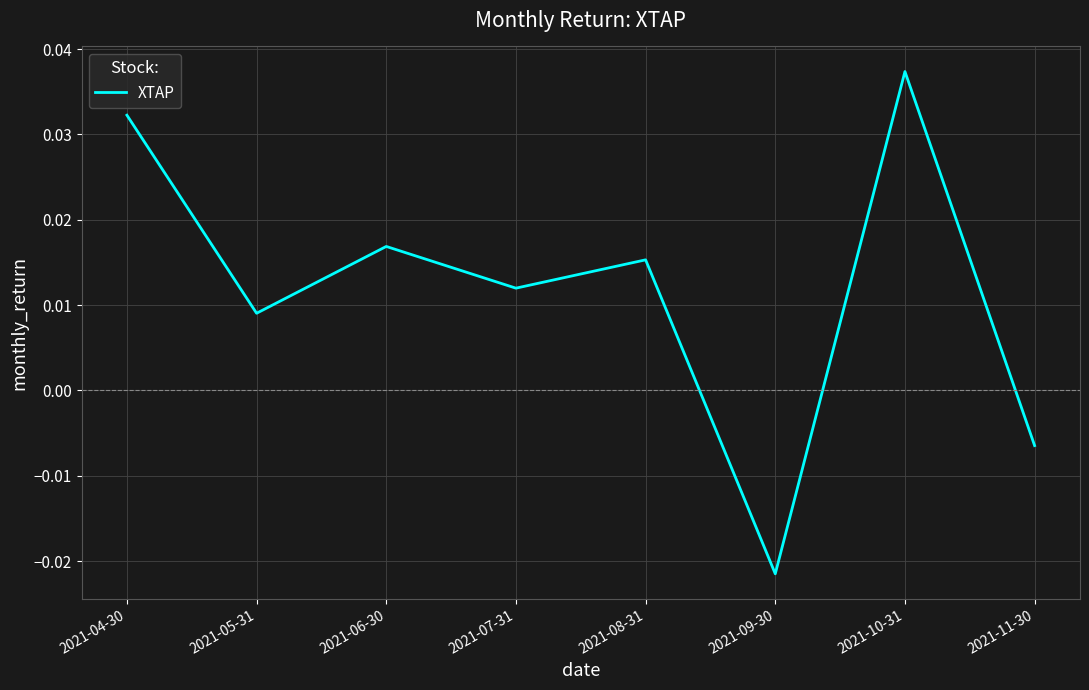

Rank the categories by value from highest to lowest.

2021-10-31, 2021-04-30, 2021-06-30, 2021-08-31, 2021-07-31, 2021-05-31, 2021-11-30, 2021-09-30